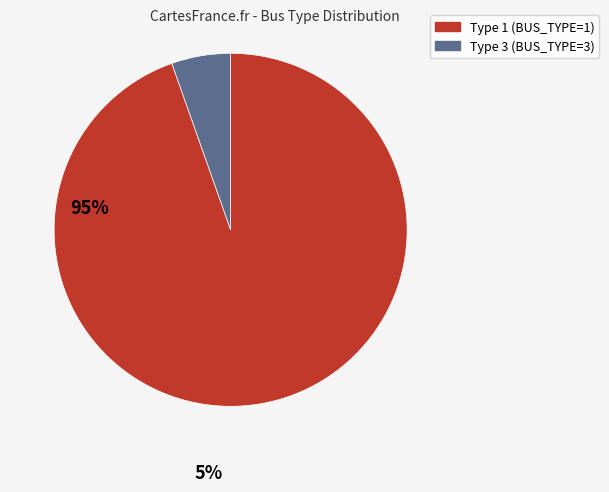

Is there any slice that represents more than half of the pie?

Yes